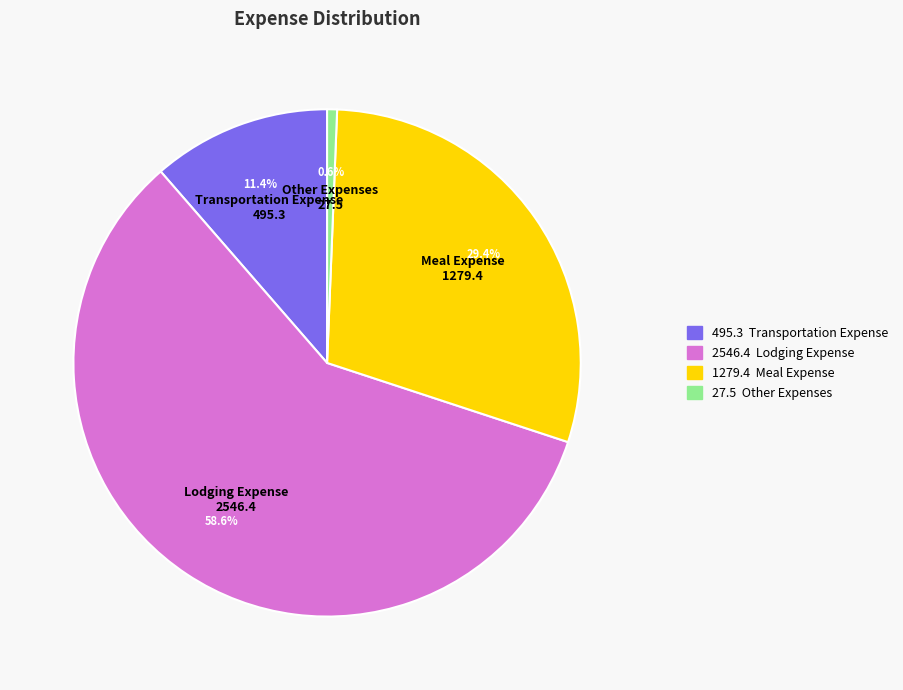

How many segments does this pie chart have?

4